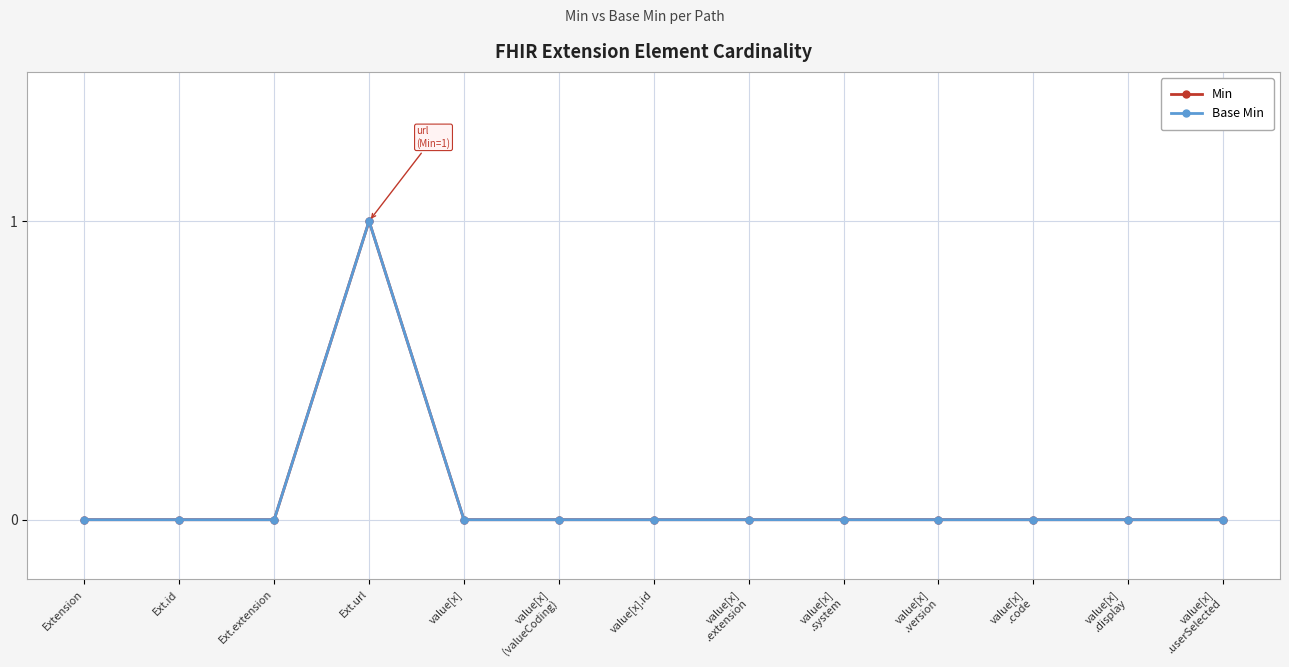

At which category does the chart reach its peak across all series?

Ext.url